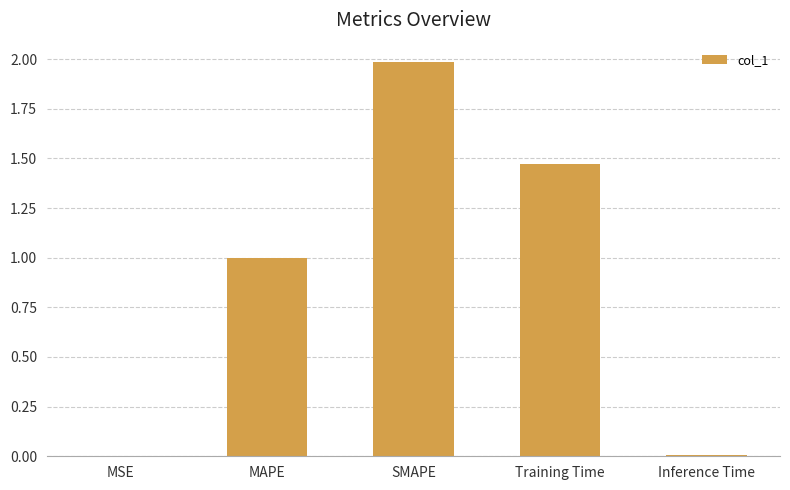

Which category has the highest value across all series?

SMAPE